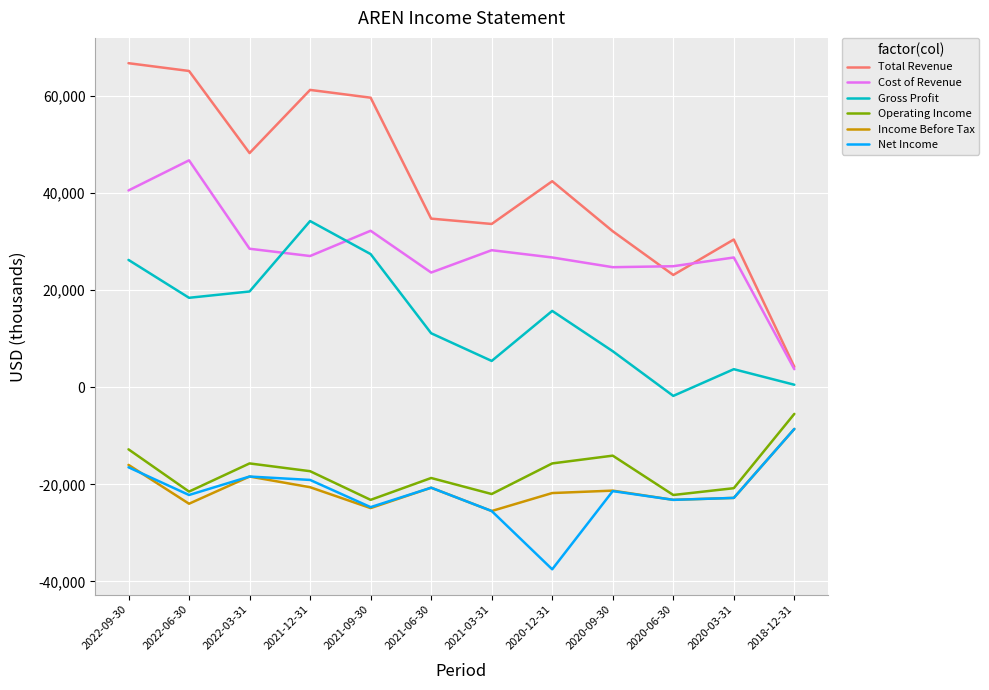

Is this an area chart (filled region under the line)?

No